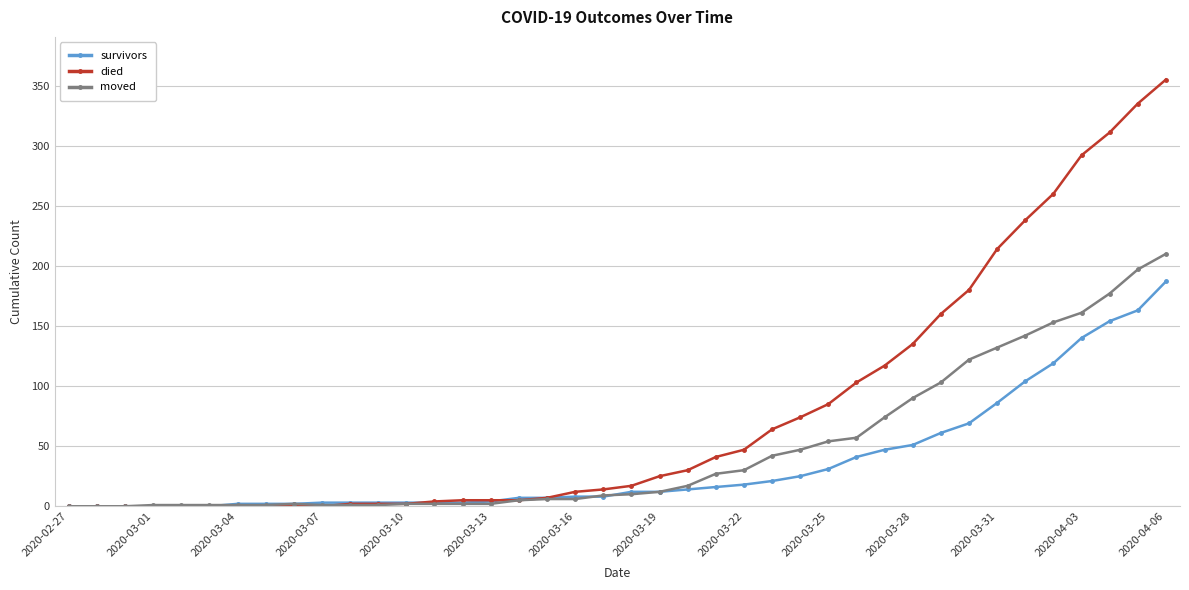

How many categories are shown in the chart?

40